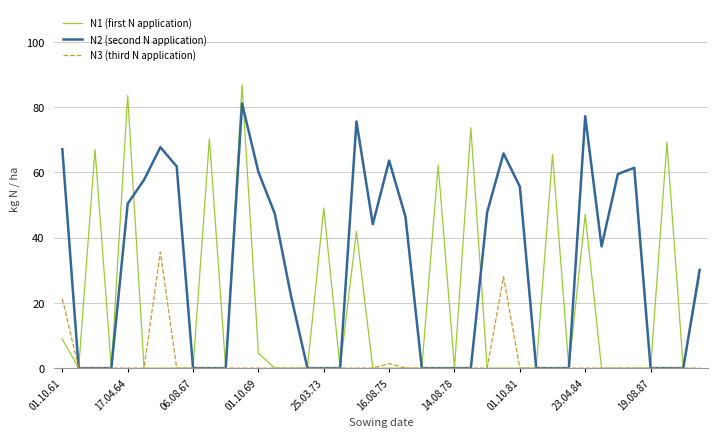

Which series has the largest total across all categories?

N2 (second N application)